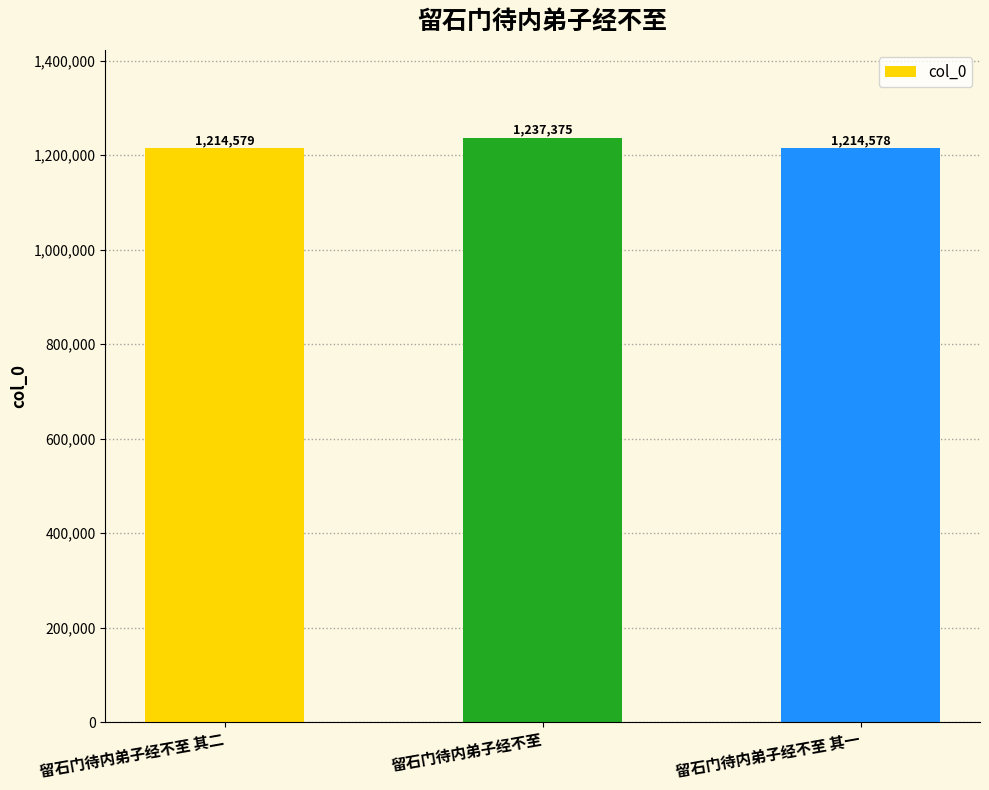

True or false: the data shows 1752702 at 留石门待内弟子经不至 其二.

False